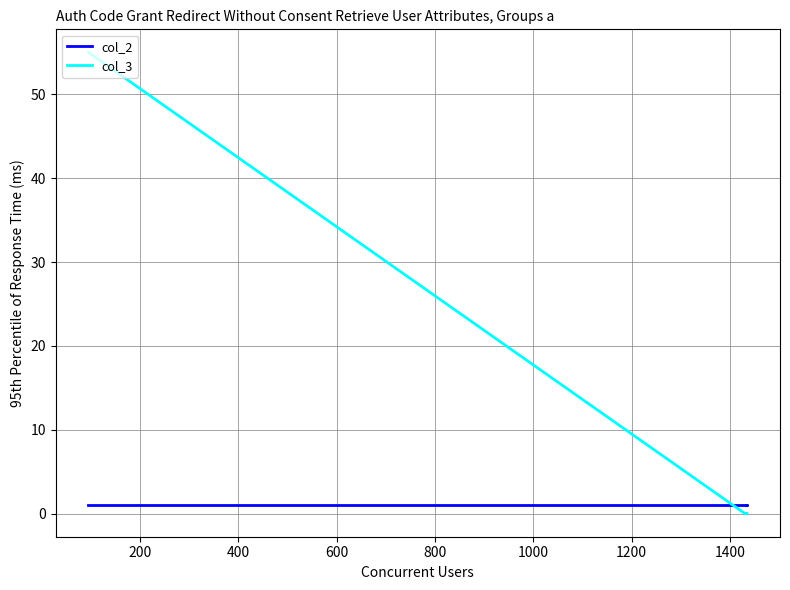

At how many categories does at least one series exceed 3?

1